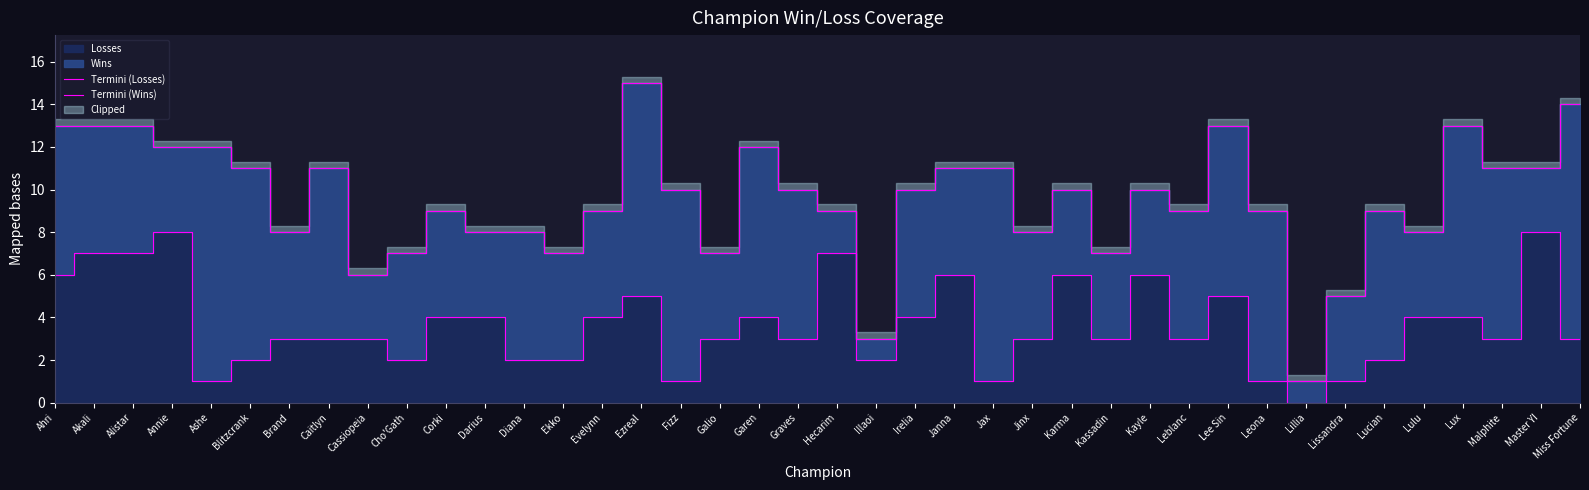

Reading left to right, transcribe all the data shown in this chart.

Termini (Losses): 6	7	7	8	1	2	3	3	3	2	4	4	2	2	4	5	1	3	4	3	7	2	4	6	1	3	6	3	6	3	5	1	0	1	2	4	4	3	8	3
Termini (Wins): 13	13	13	12	12	11	8	11	6	7	9	8	8	7	9	15	10	7	12	10	9	3	10	11	11	8	10	7	10	9	13	9	1	5	9	8	13	11	11	14